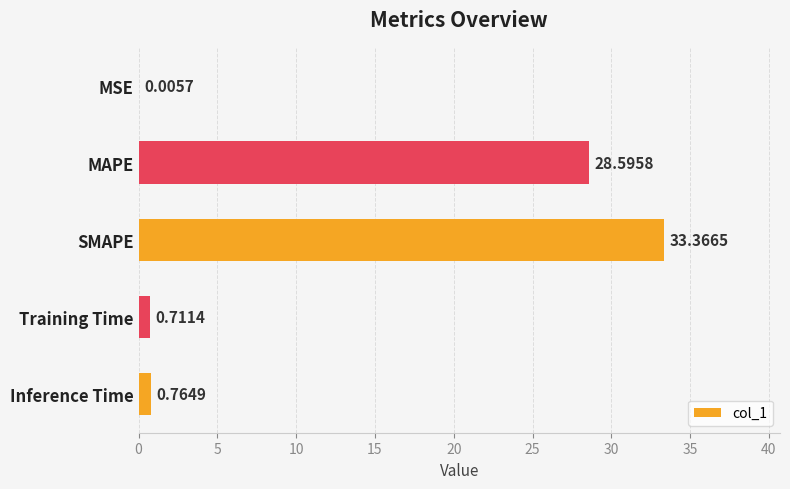

At which category does the chart reach its peak across all series?

SMAPE